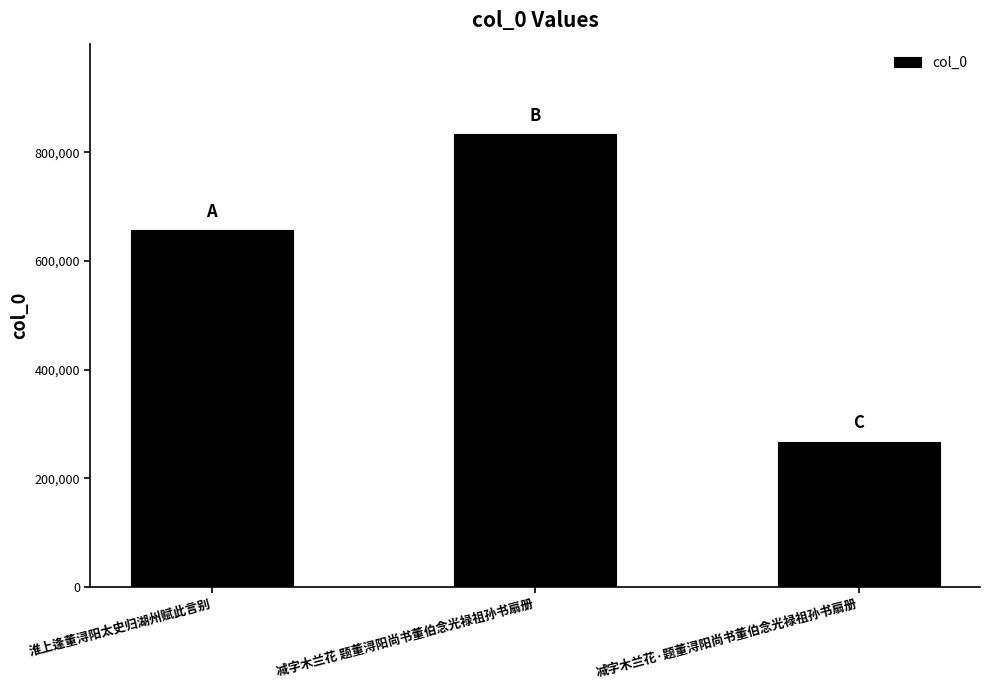

Rank the categories by value from highest to lowest.

减字木兰花 题董浔阳尚书董伯念光禄祖孙书扇册, 淮上逢董浔阳太史归湖州赋此言别, 减字木兰花·题董浔阳尚书董伯念光禄祖孙书扇册